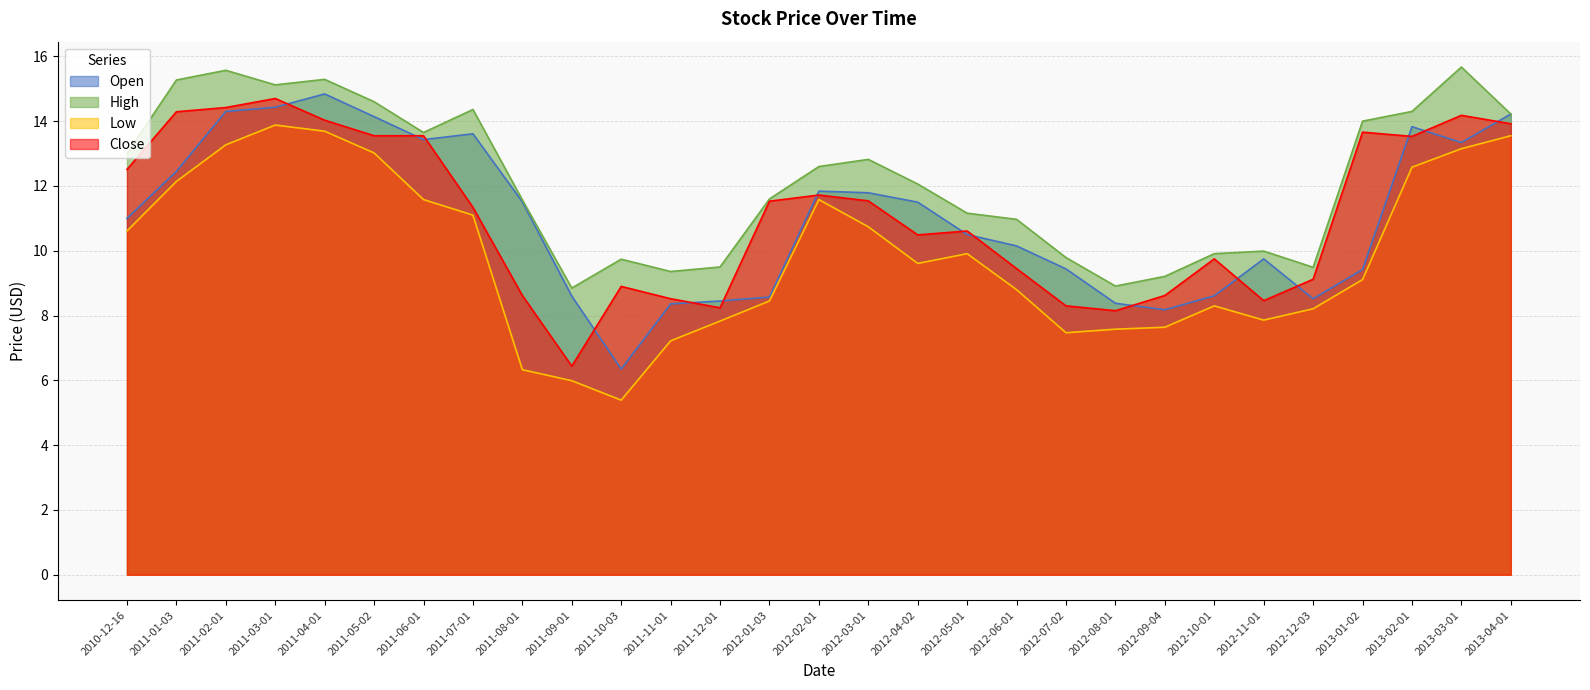

True or false: Close and Low cross at least once.

False